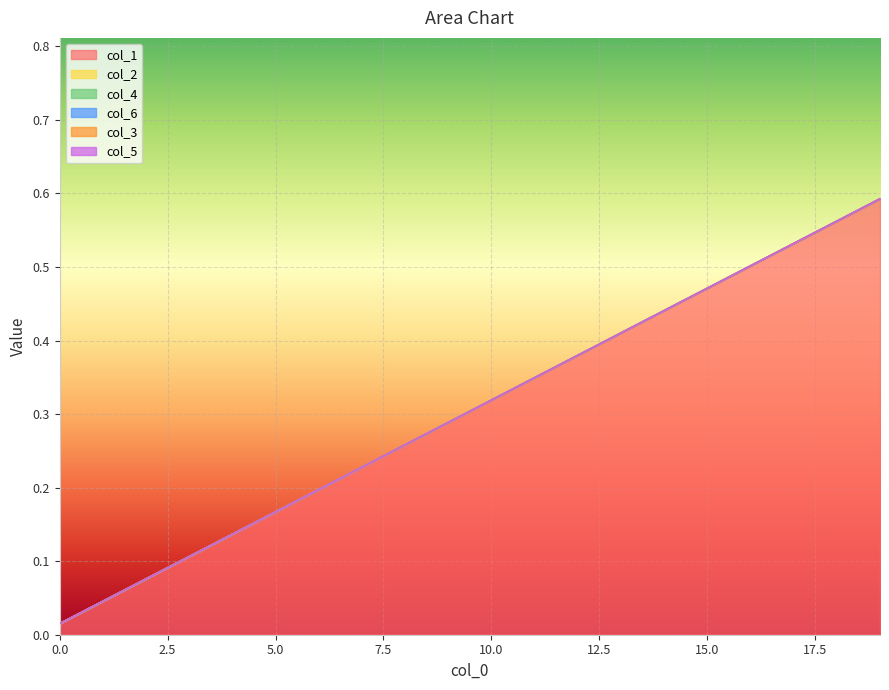

How many distinct data groups are displayed?

6